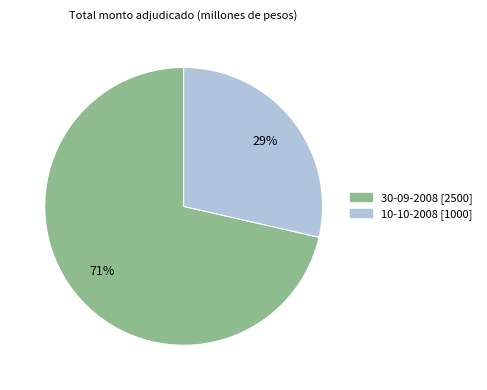

Which slice is the smallest?

10-10-2008